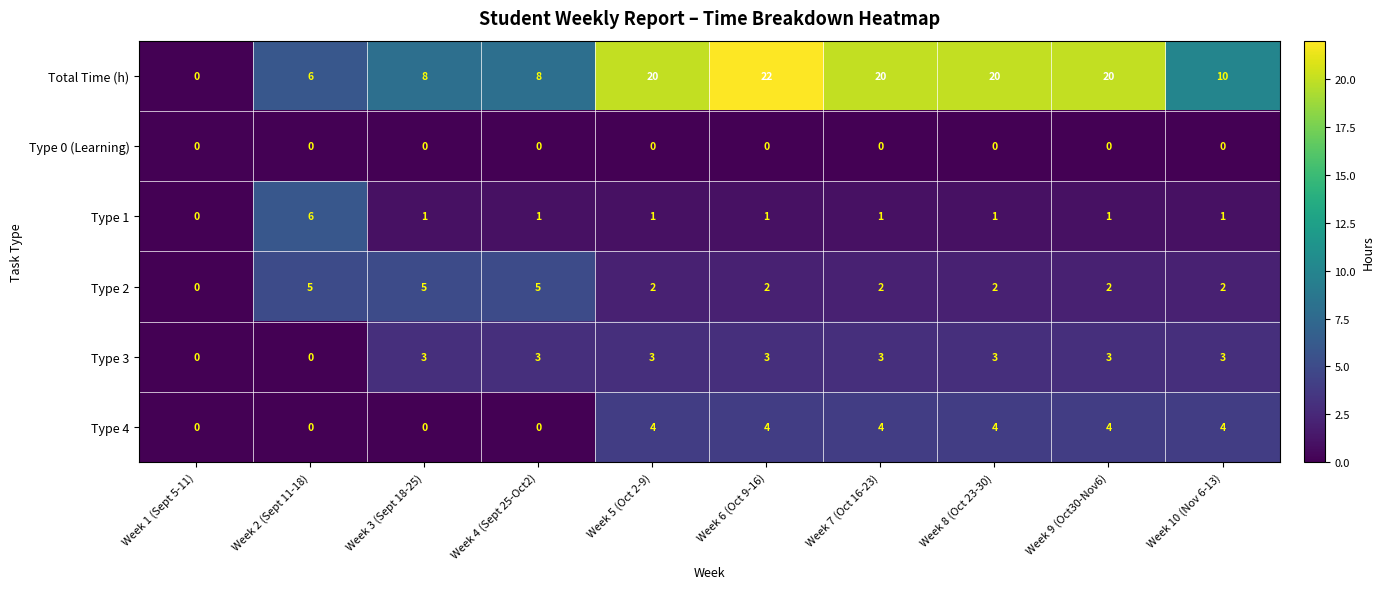

What is the approximate value of Type 2 at Week 10 (Nov 6-13)?

2